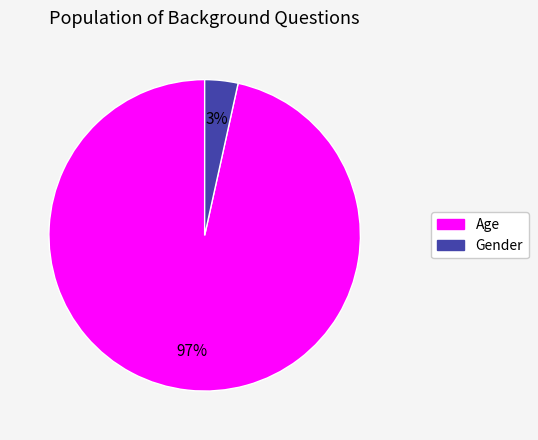

Which slice is the largest?

Age